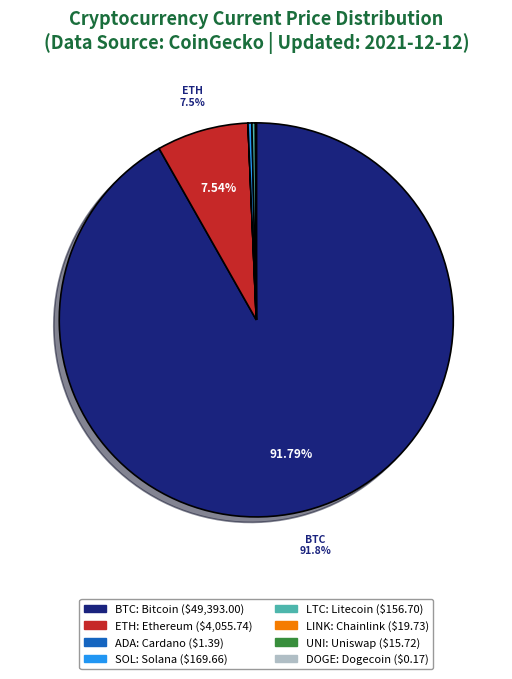

Is there any slice that represents more than half of the pie?

Yes